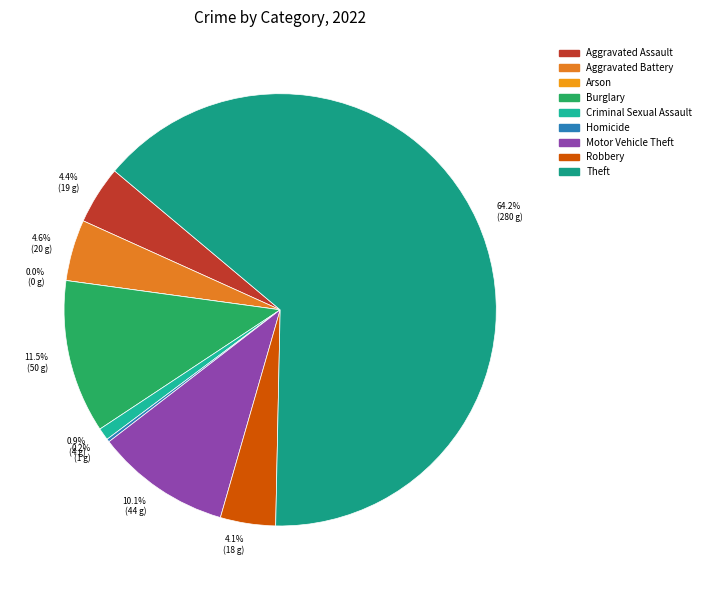

True or false: Burglary accounts for 11% of the total.

True